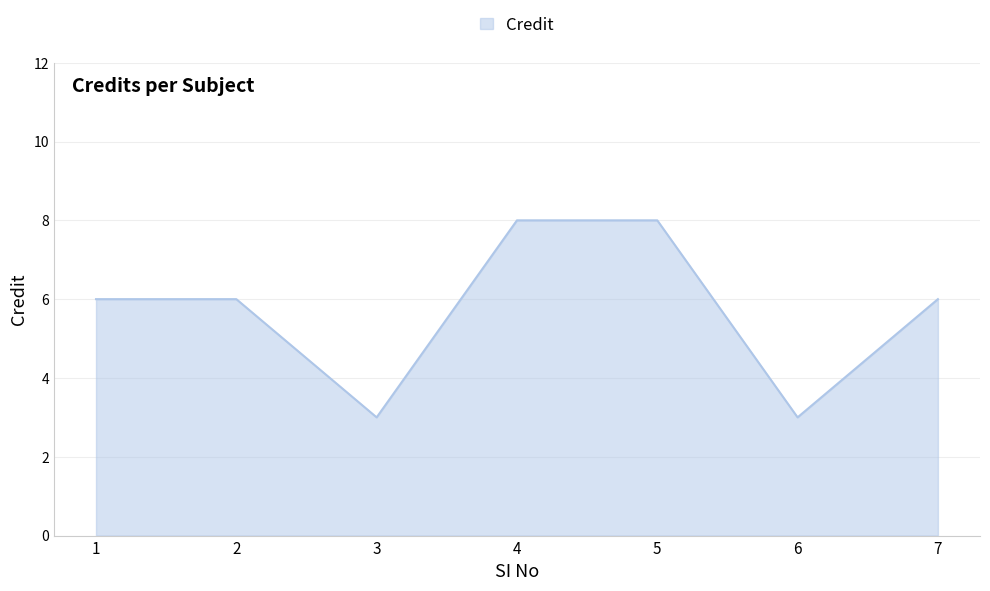

The value at 3 is 1. True or false?

False